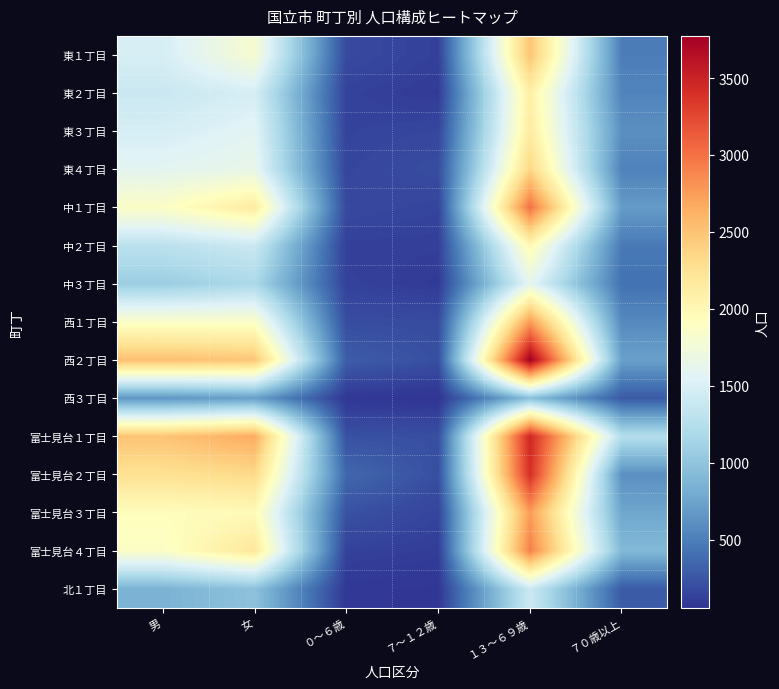

Which series has the widest spread of values?

西２丁目